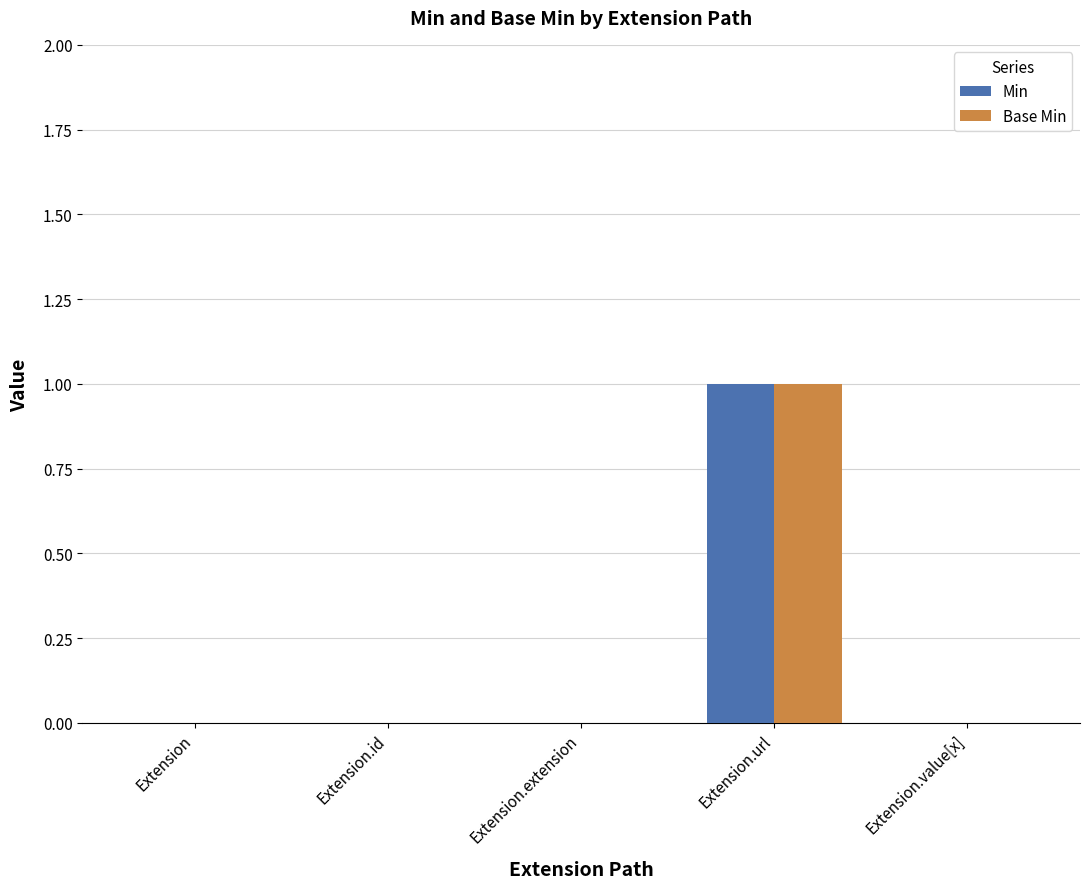

Are the bars horizontal?

No